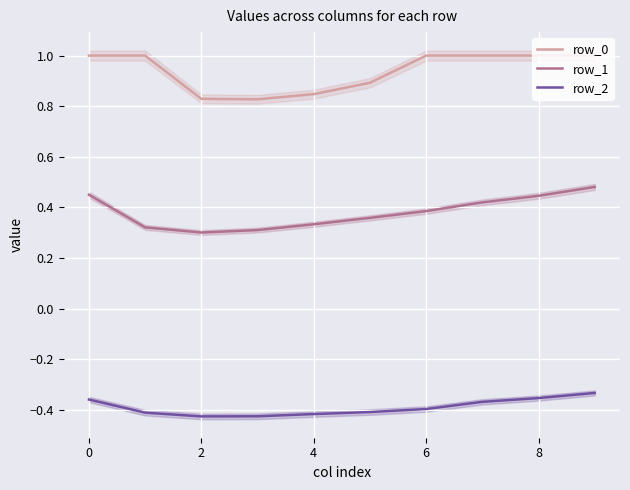

What is the difference between the second highest and second lowest values in the row_2 series?

0.1